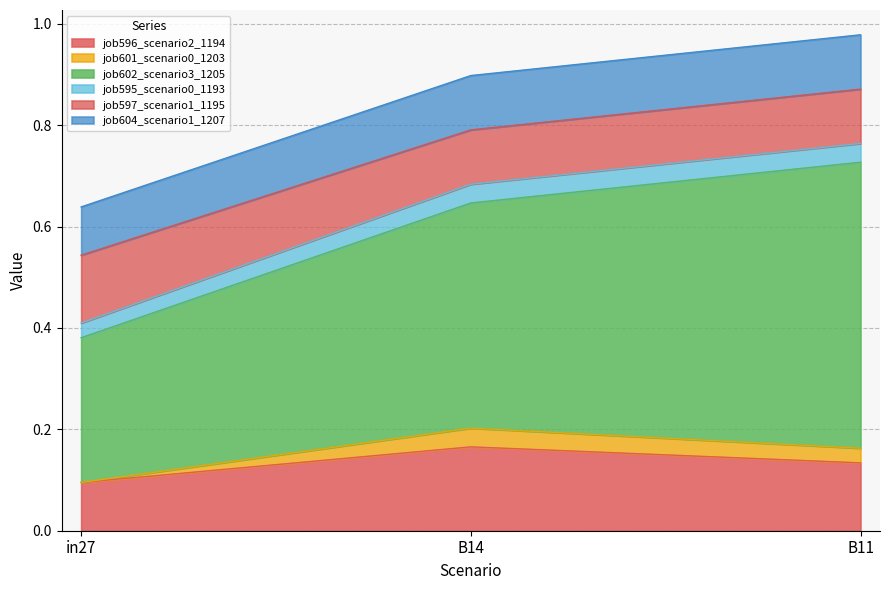

Rank the series at B11 from lowest to highest value.

job601_scenario0_1203, job595_scenario0_1193, job597_scenario1_1195, job604_scenario1_1207, job596_scenario2_1194, job602_scenario3_1205